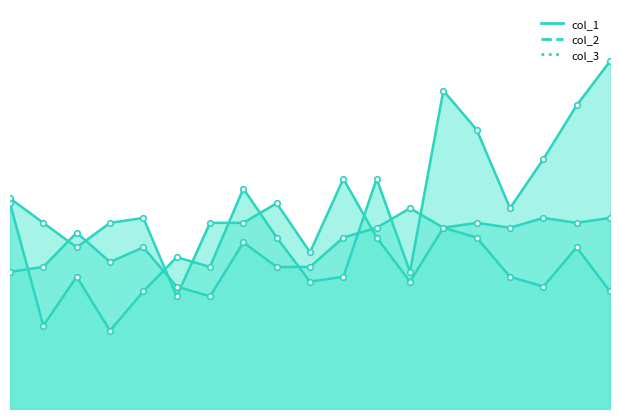

Which series has the largest total across all categories?

col_1